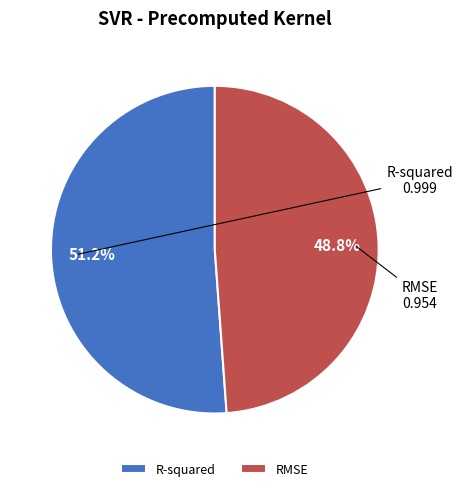

Which has a higher value, RMSE or R-squared?

R-squared